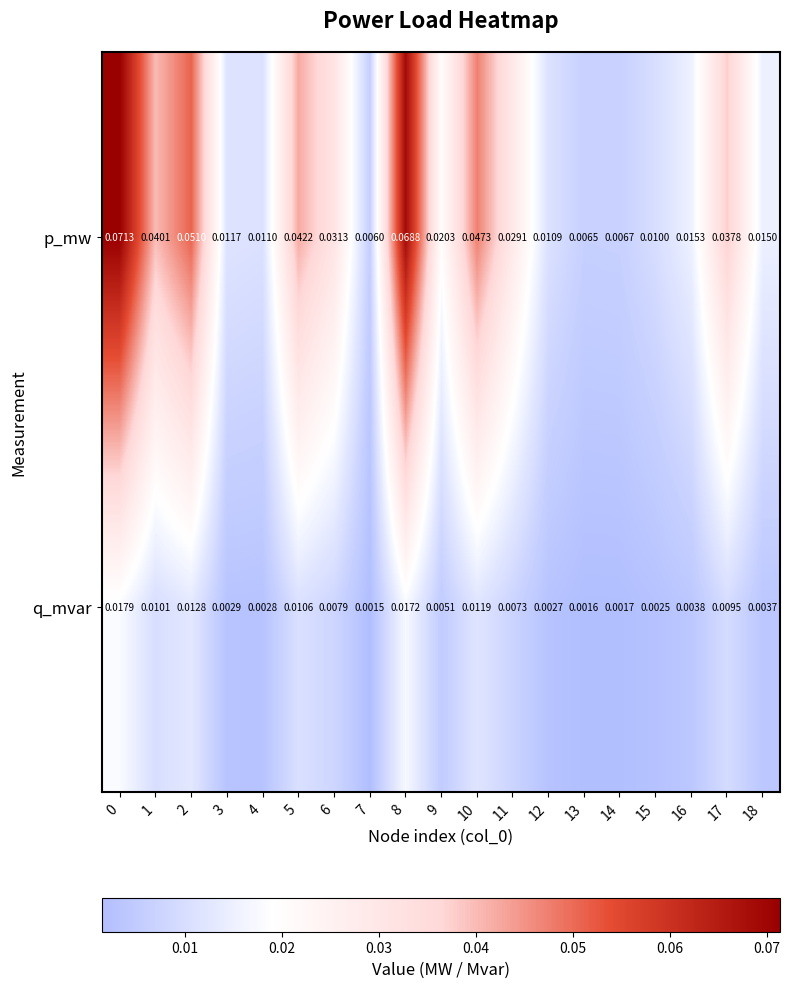

At 16, list the series in order from largest to smallest.

p_mw, q_mvar